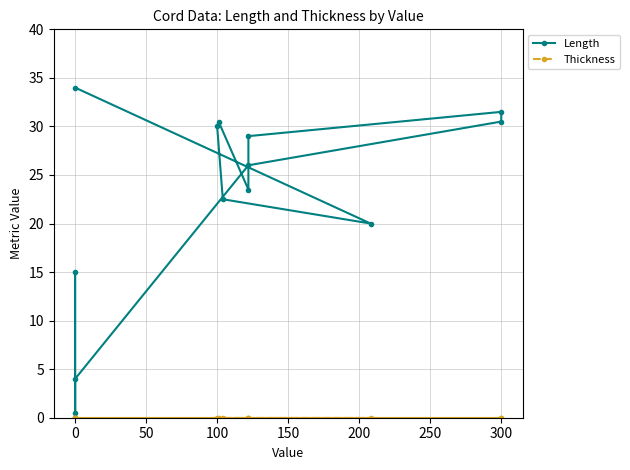

True or false: Thickness and Length intersect in this chart.

False